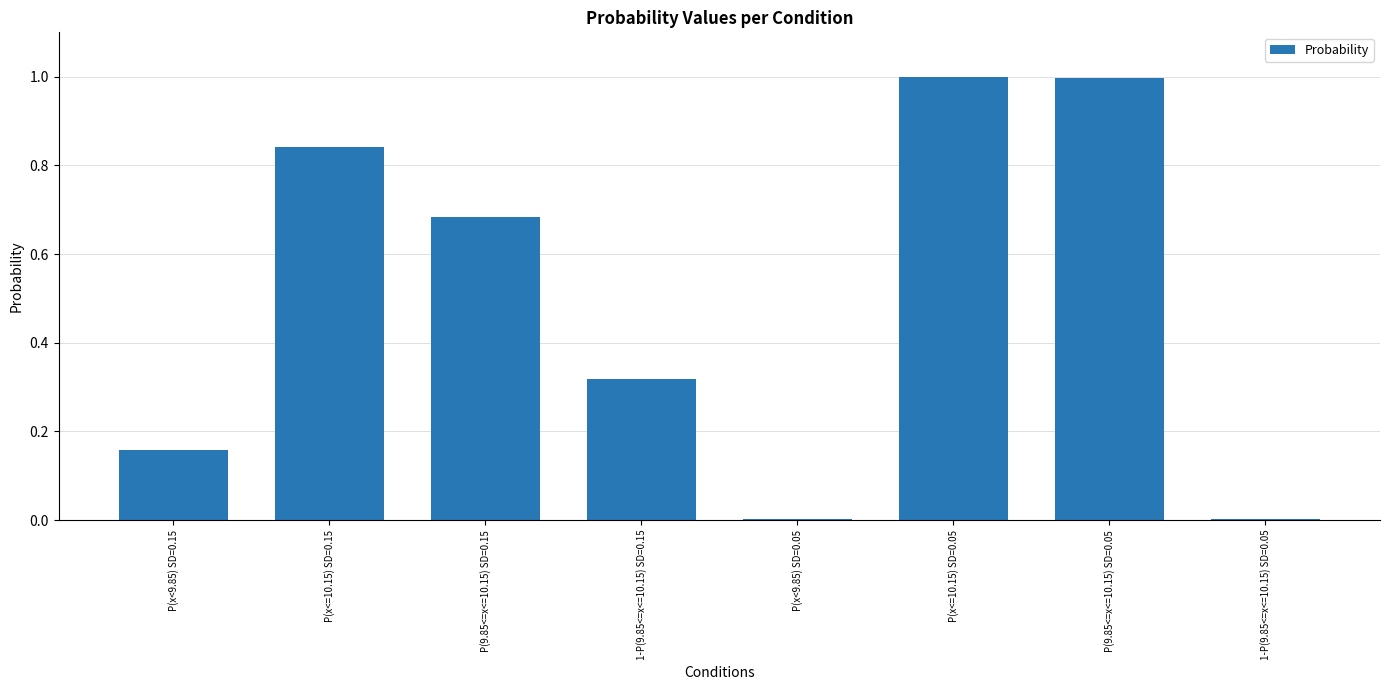

What is the sum of all values?

4.0